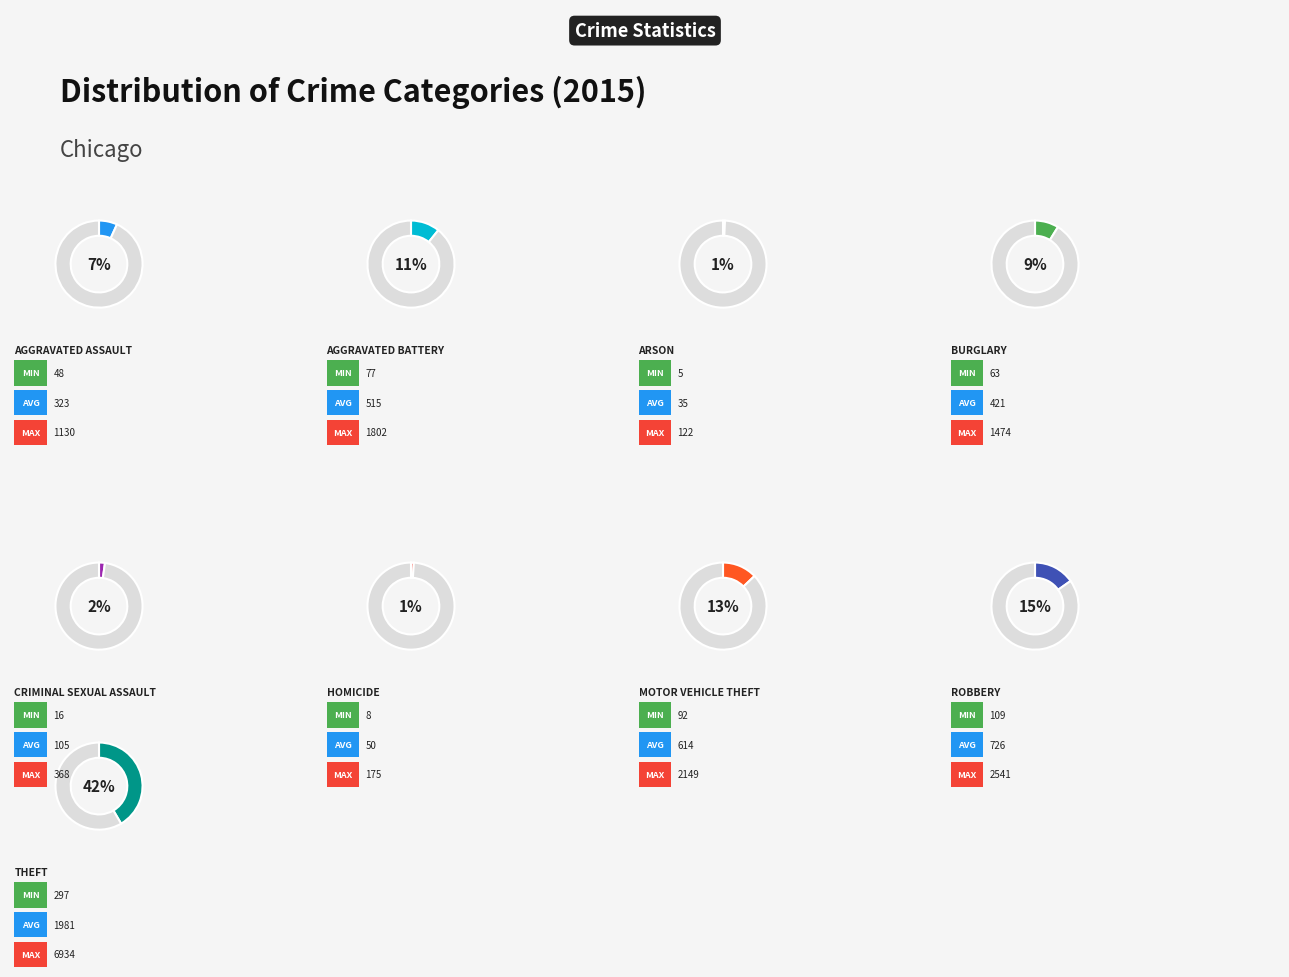

Does Theft represent more than half of the total?

No